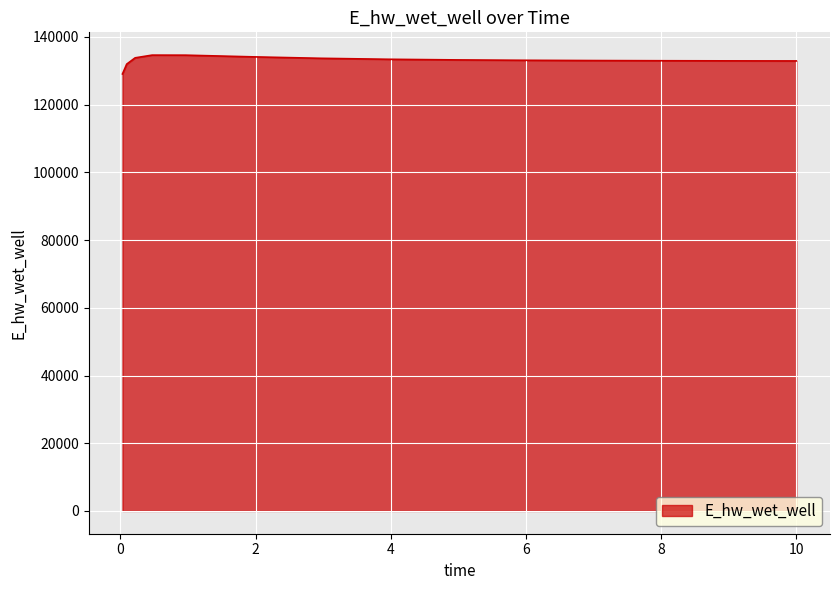

What is the difference between the maximum and second lowest values?

2658.8